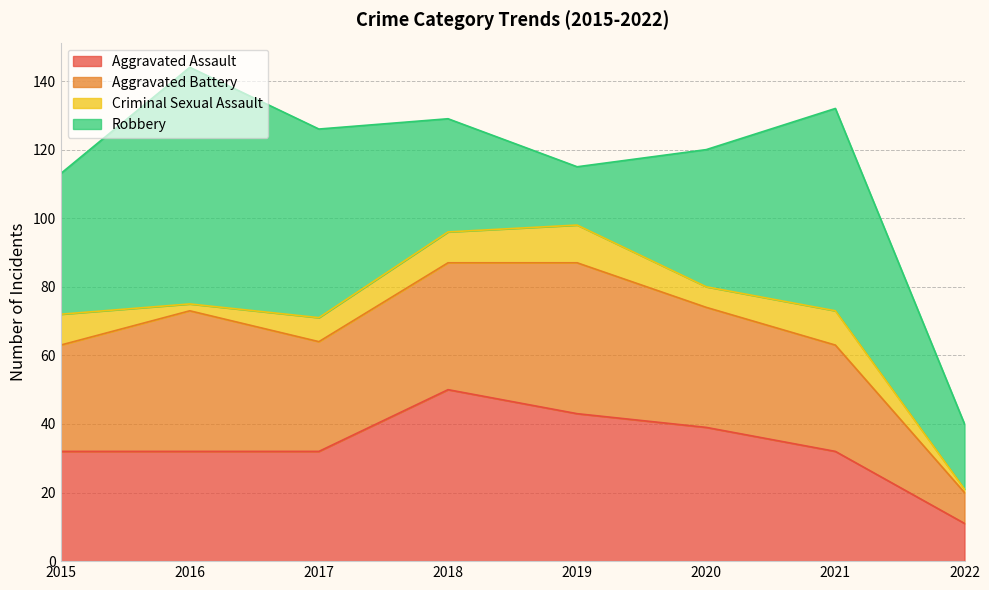

How many intersections are there between Robbery and Aggravated Assault?

2